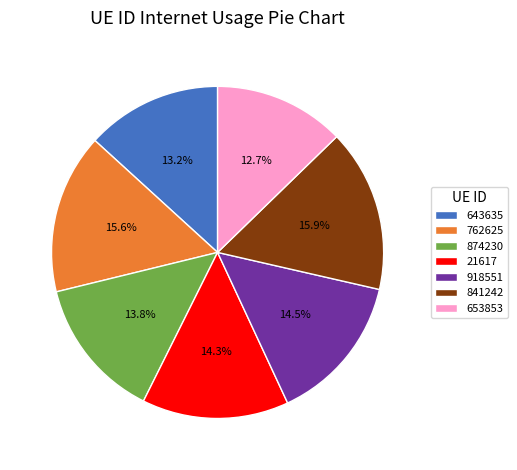

Is it true that 874230 is 14% of the pie?

True